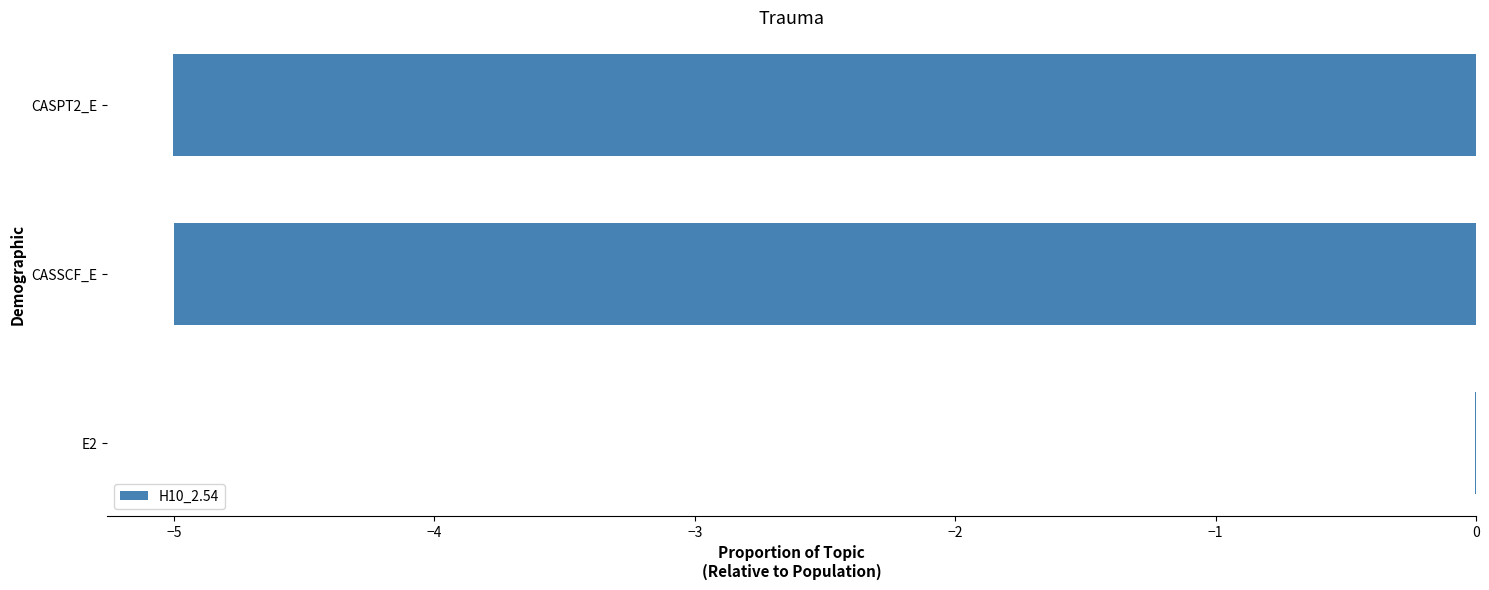

What is the sum of the values at CASSCF_E and CASPT2_E?

-10.0